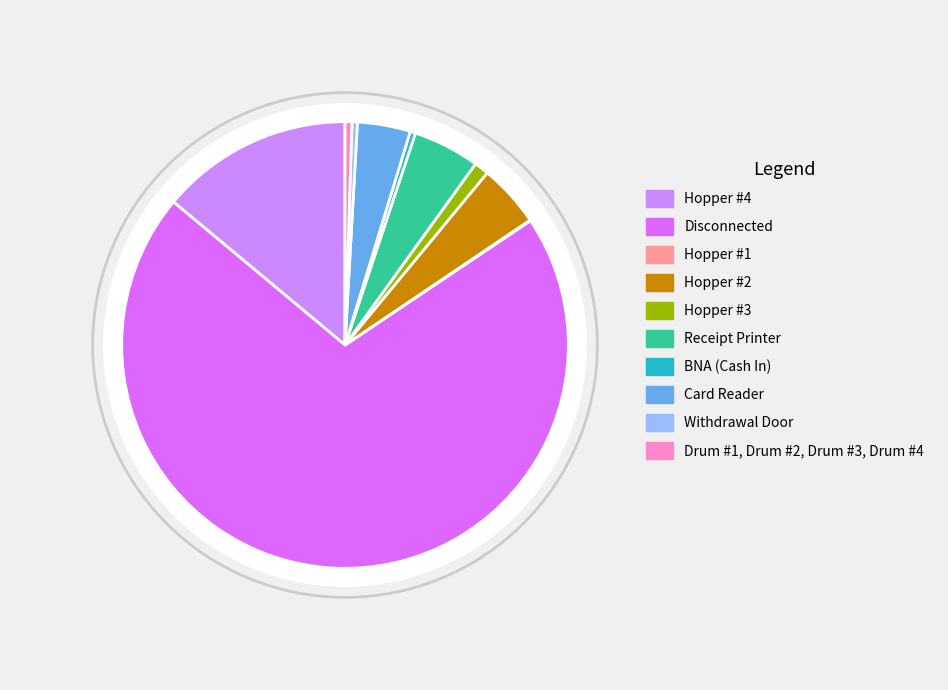

True or false: Hopper #4 accounts for 1% of the total.

False